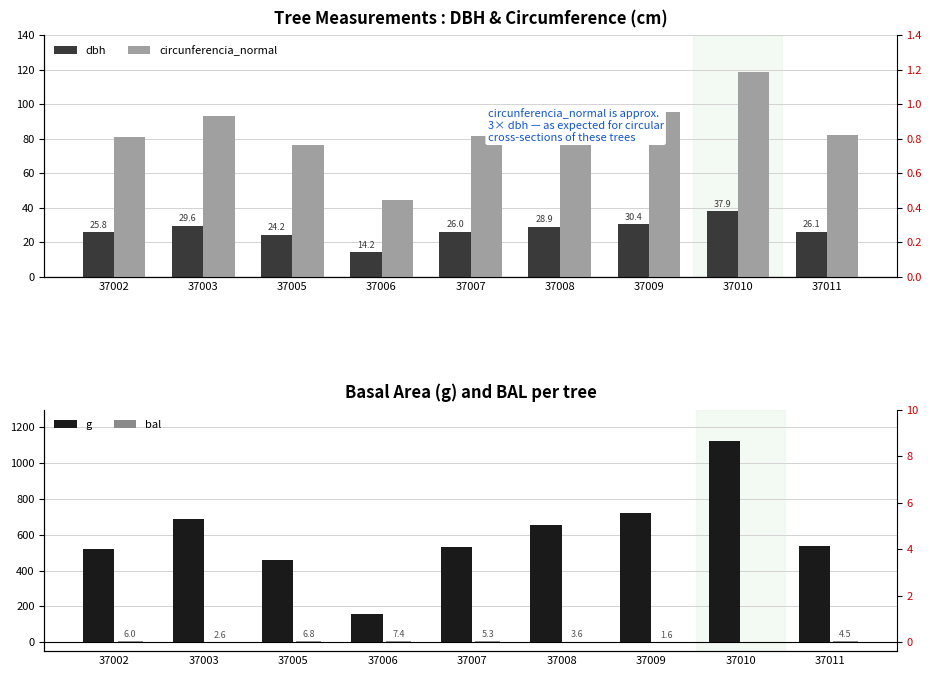

List the series in order of their peak value, lowest first.

bal, dbh, circunferencia_normal, g